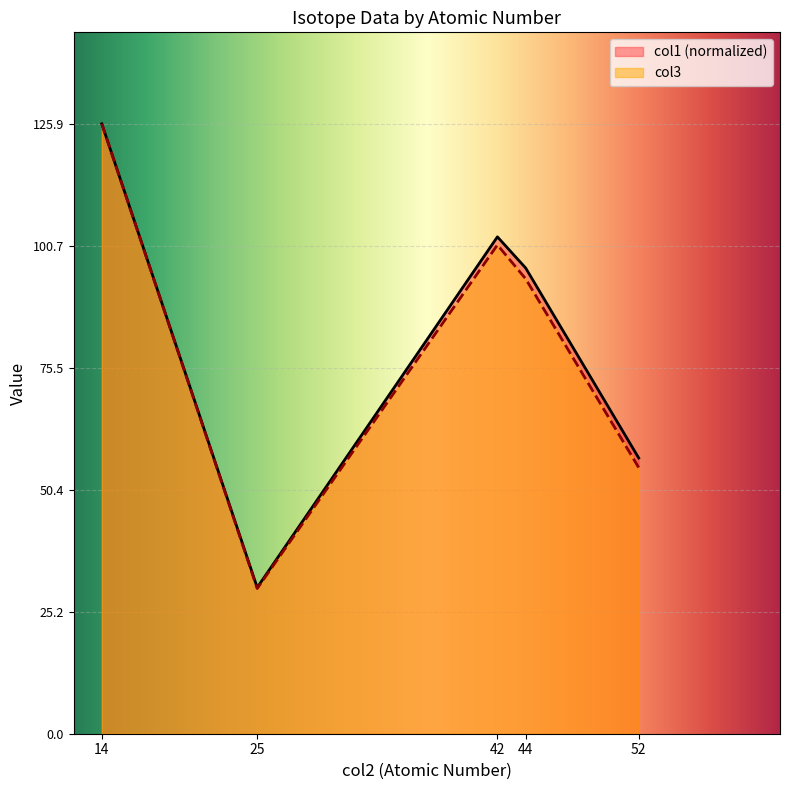

True or false: col3 has a value of 93.9 at 44.

True